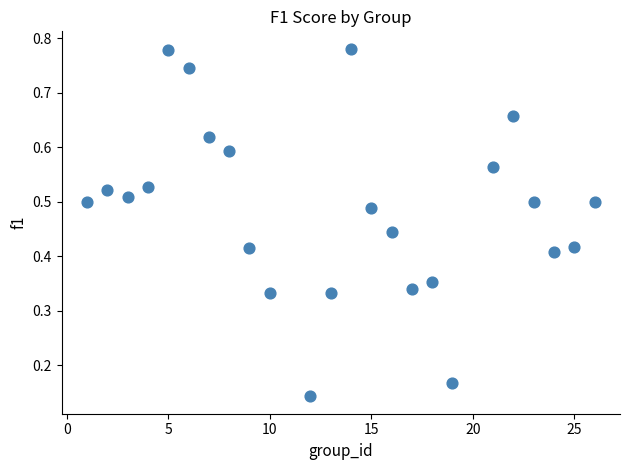

What is the range of X values (max minus min)?

25.0